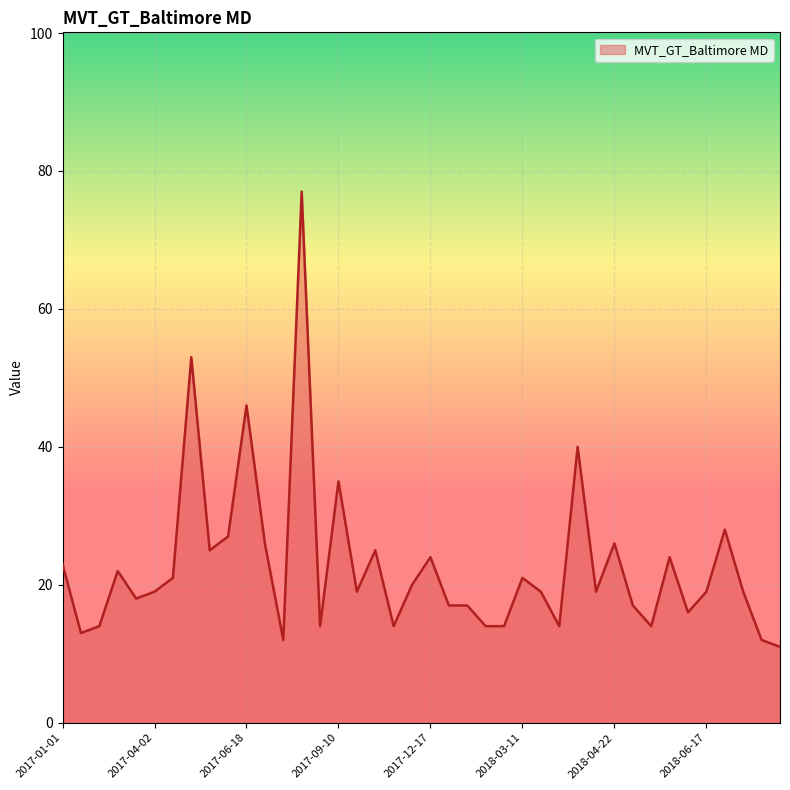

How many lines are shown in the chart?

1